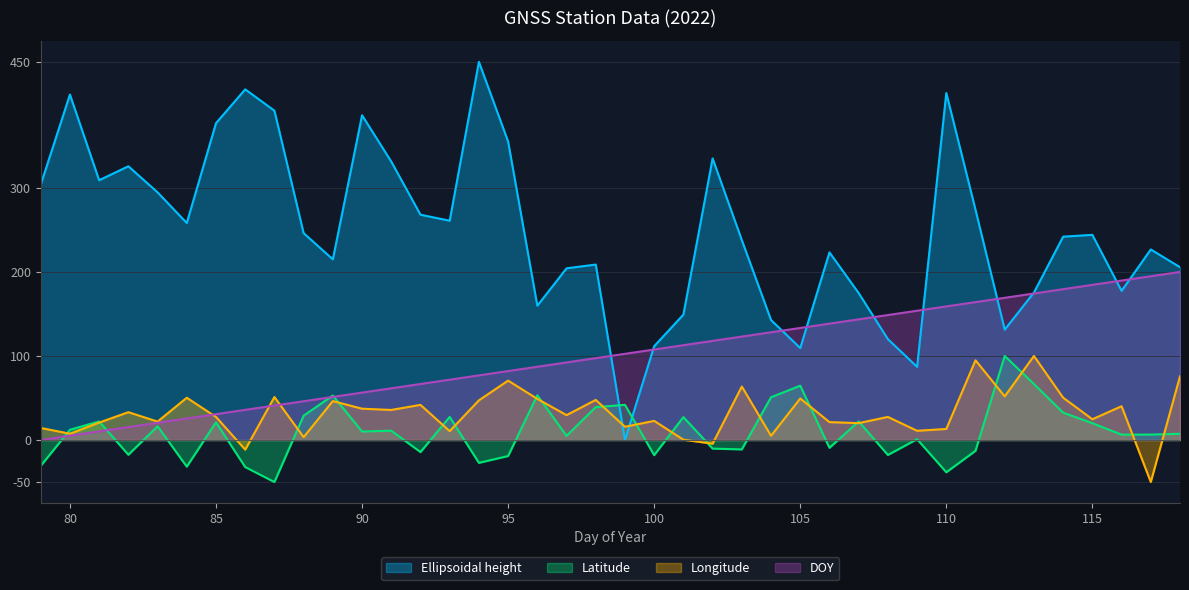

How many values in Ellipsoidal height are above zero?

39